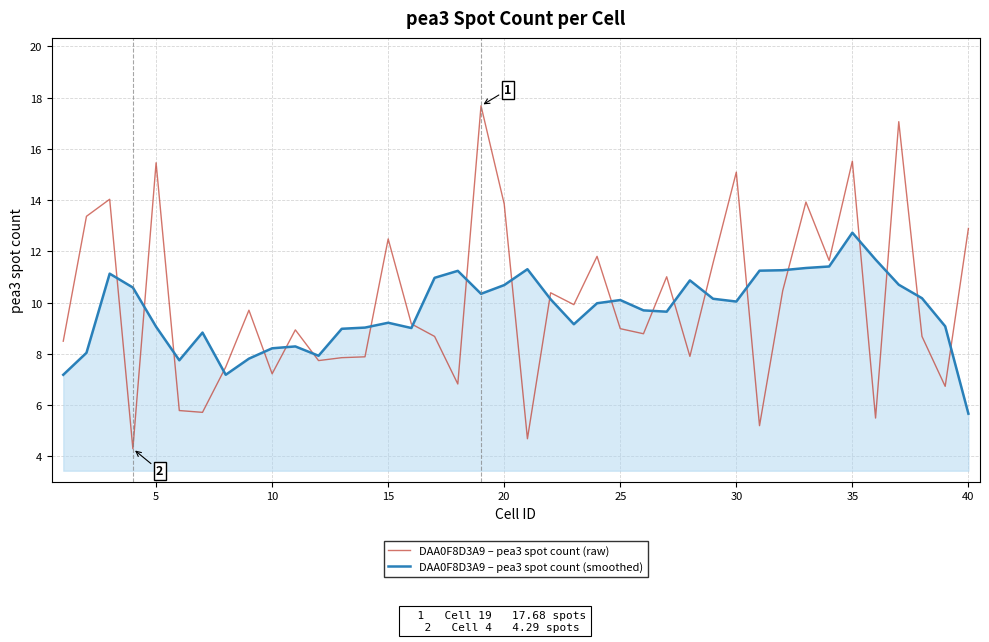

List the series in order of their peak value, lowest first.

DAA0F8D3A9 – pea3 spot count (smoothed), DAA0F8D3A9 – pea3 spot count (raw)